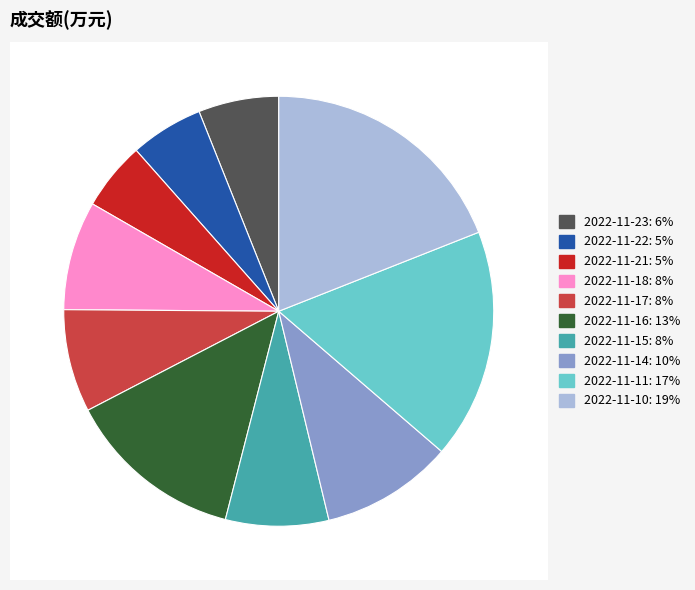

To the nearest percent, what is the average slice percentage?

10%